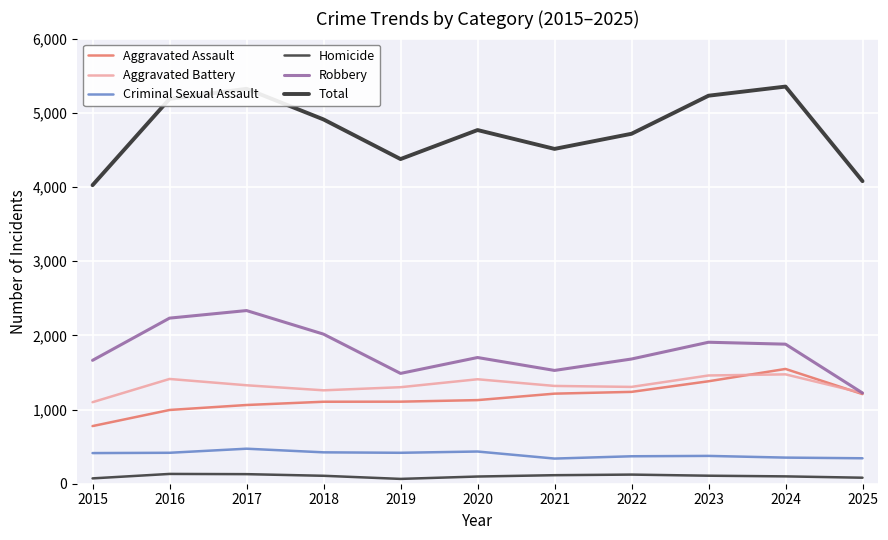

True or false: Criminal Sexual Assault has a value of 706 at 2018.

False